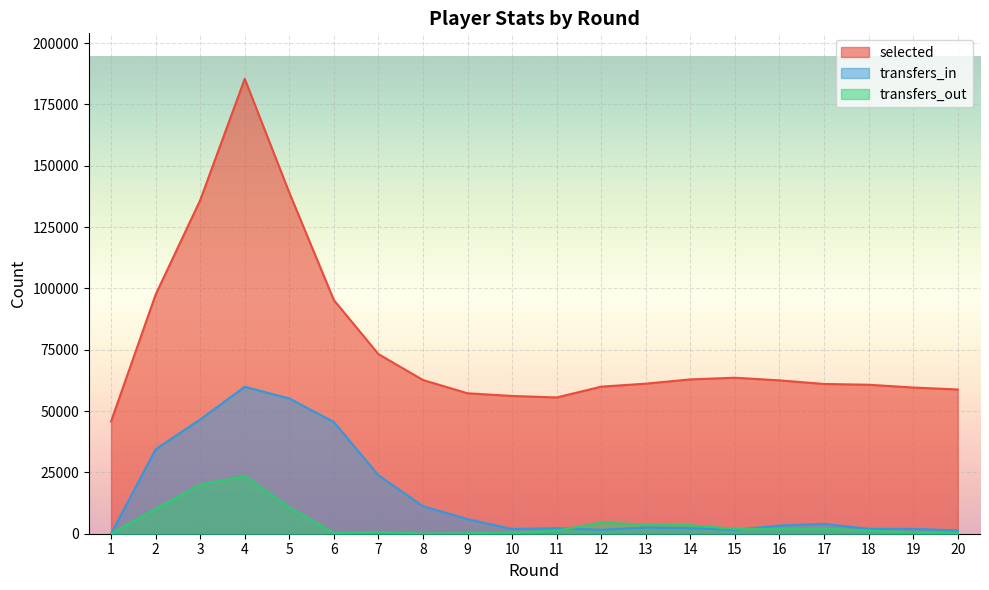

Reading left to right, list all the values displayed in this chart.

selected: 45795	97486	135966	185442	139026	95258	73227	62650	57248	56164	55545	59949	61179	62913	63596	62514	61051	60740	59596	58795
transfers_in: 0	34412	46565	59905	55139	45518	23827	11200	5941	1920	2285	1581	2531	2272	1577	3337	4015	1993	1949	1374
transfers_out: 0	10167	19976	23516	10787	301	691	68	194	501	1181	4591	3648	3488	1924	1983	2091	1277	572	375